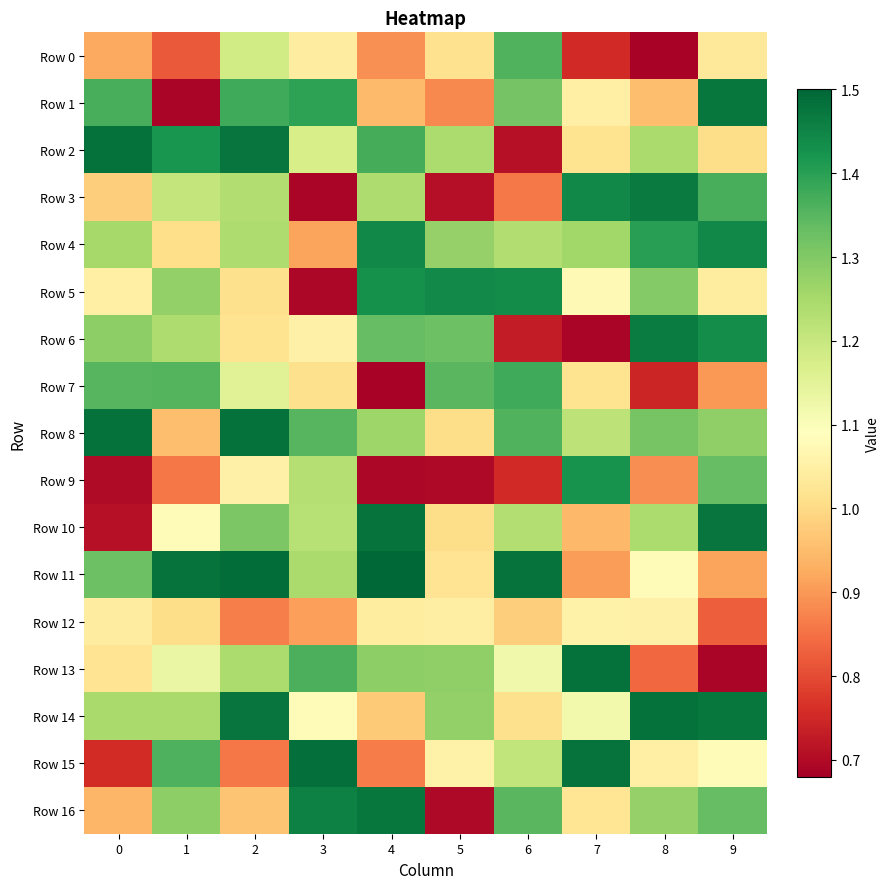

How many data points does each series have?

10